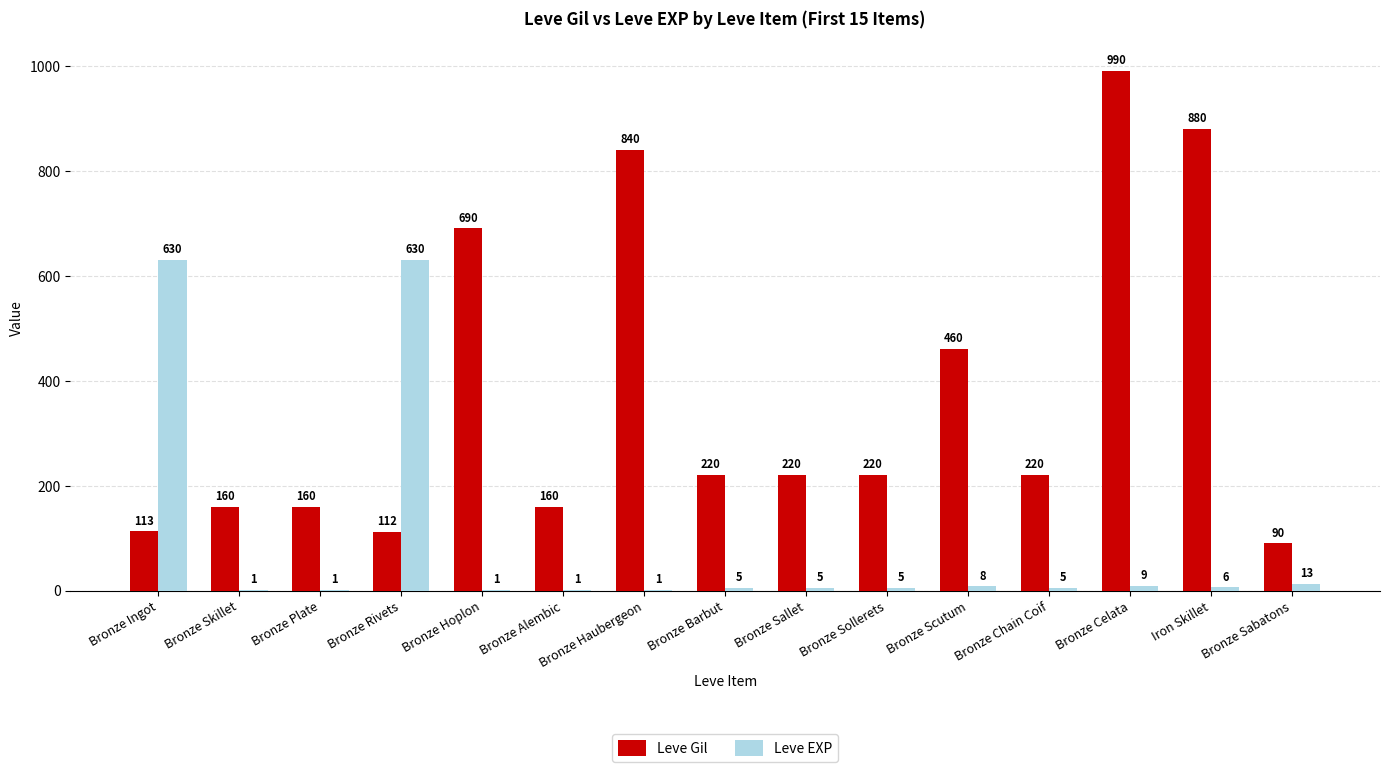

Reading left to right, list all the values displayed in this chart.

Leve Gil: Bronze Ingot=113	Bronze Skillet=160	Bronze Plate=160	Bronze Rivets=112	Bronze Hoplon=690	Bronze Alembic=160	Bronze Haubergeon=840	Bronze Barbut=220	Bronze Sallet=220	Bronze Sollerets=220	Bronze Scutum=460	Bronze Chain Coif=220	Bronze Celata=990	Iron Skillet=880	Bronze Sabatons=90
Leve EXP: Bronze Ingot=630	Bronze Skillet=1	Bronze Plate=1	Bronze Rivets=630	Bronze Hoplon=1	Bronze Alembic=1	Bronze Haubergeon=1	Bronze Barbut=5	Bronze Sallet=5	Bronze Sollerets=5	Bronze Scutum=8	Bronze Chain Coif=5	Bronze Celata=9	Iron Skillet=6	Bronze Sabatons=13